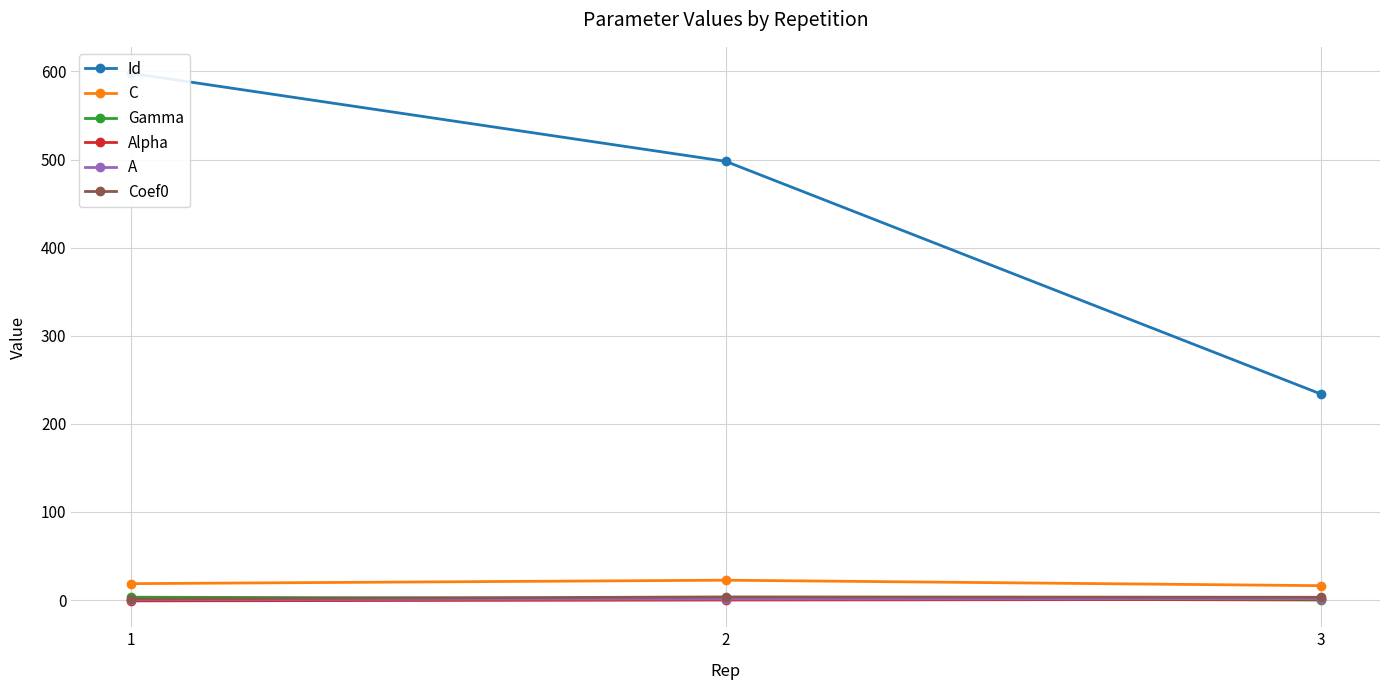

What is the value of the C point at the 1st from the left?

18.6